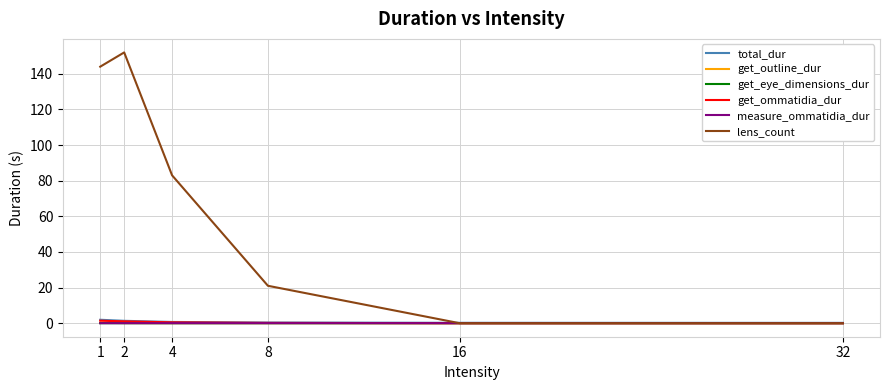

Which series has the widest spread of values?

lens_count